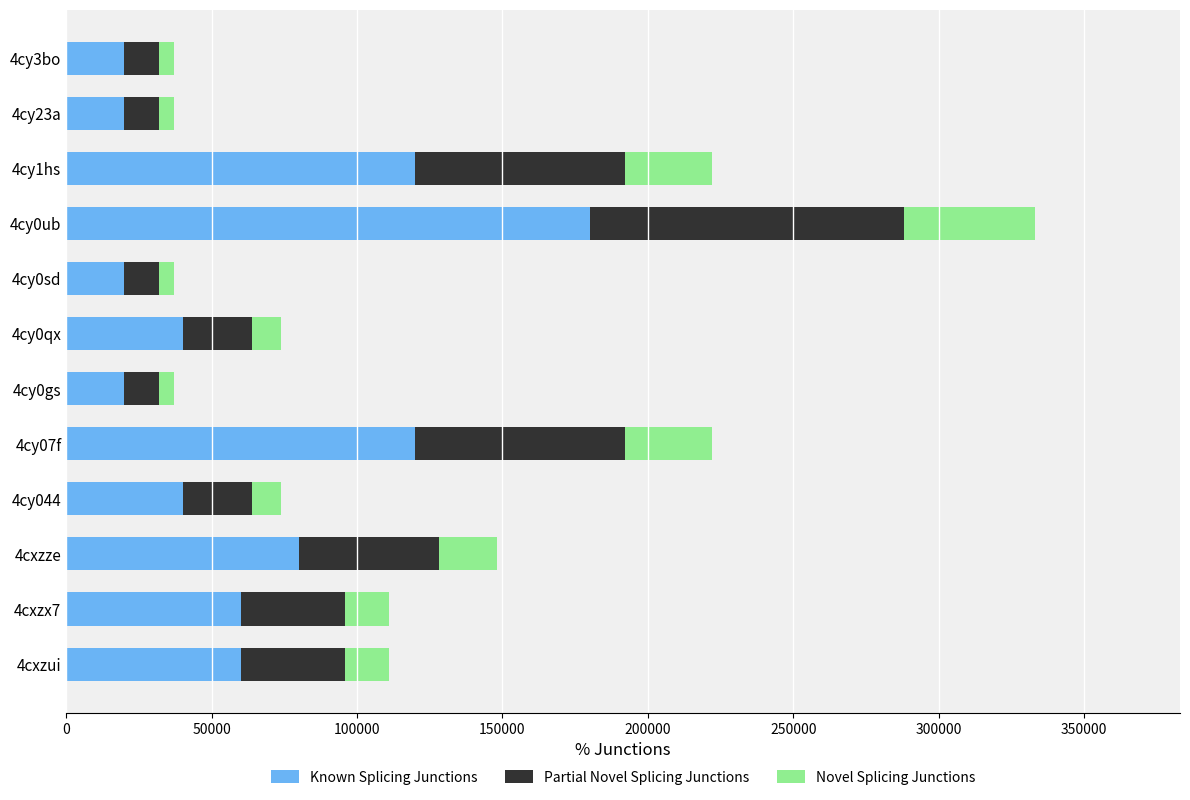

How many data points does each series have?

12